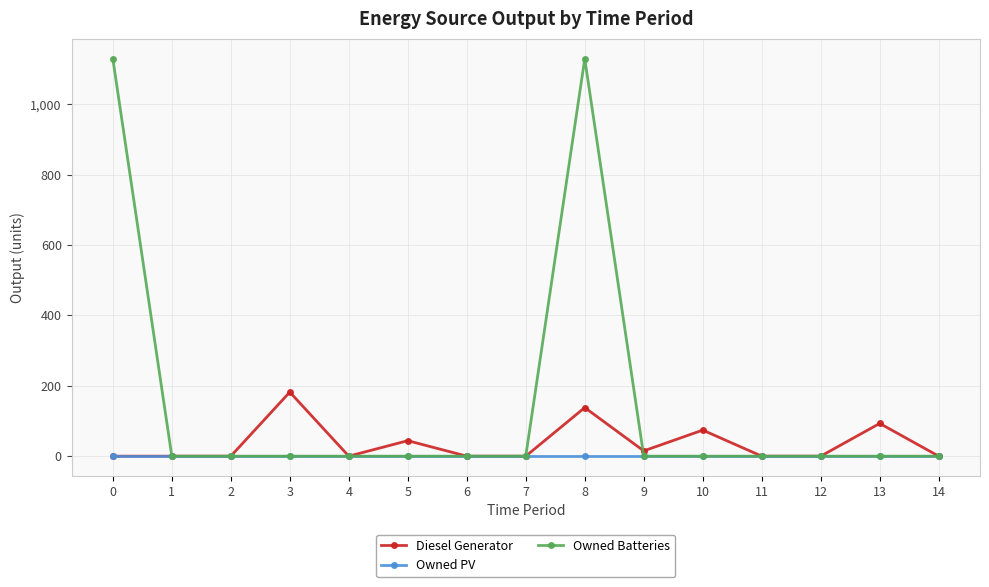

Does the chart display data point markers on the line(s)?

Yes